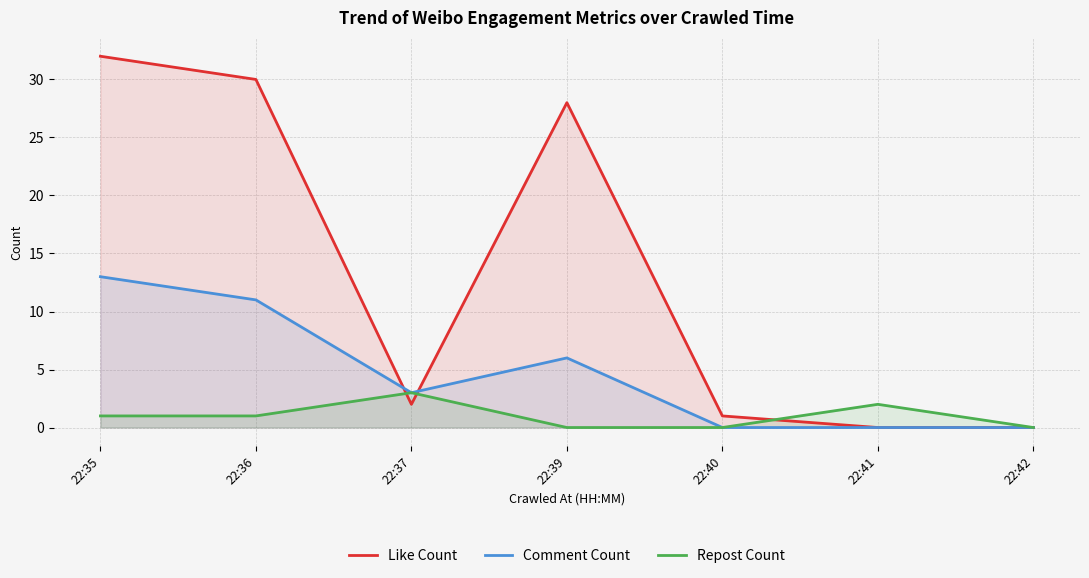

Where is the first local maximum for Repost Count?

22:37